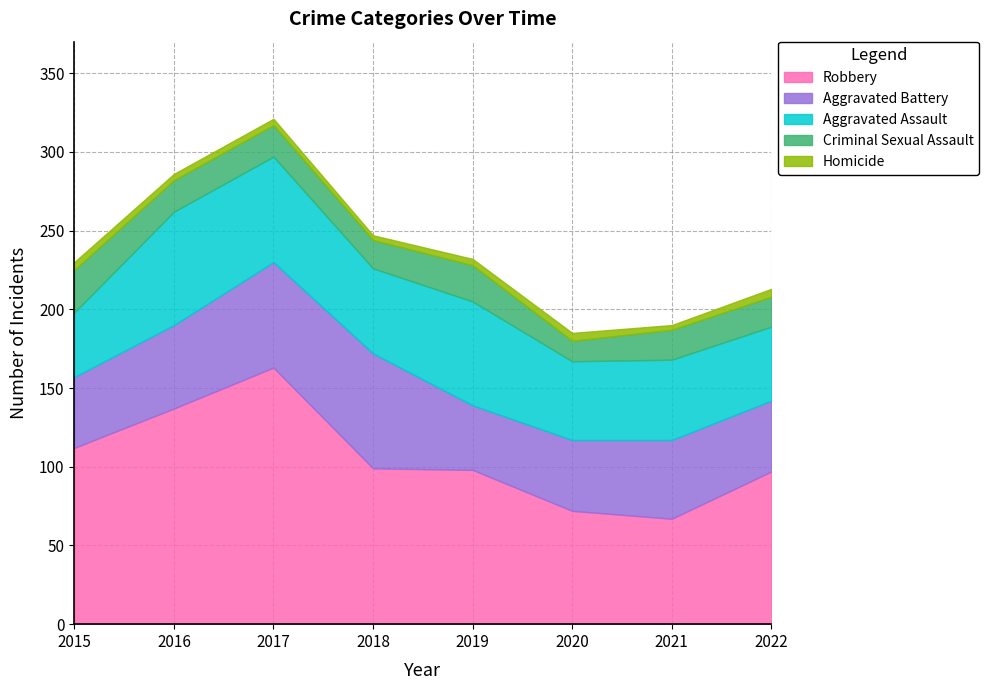

True or false: Aggravated Assault and Criminal Sexual Assault cross at least once.

False